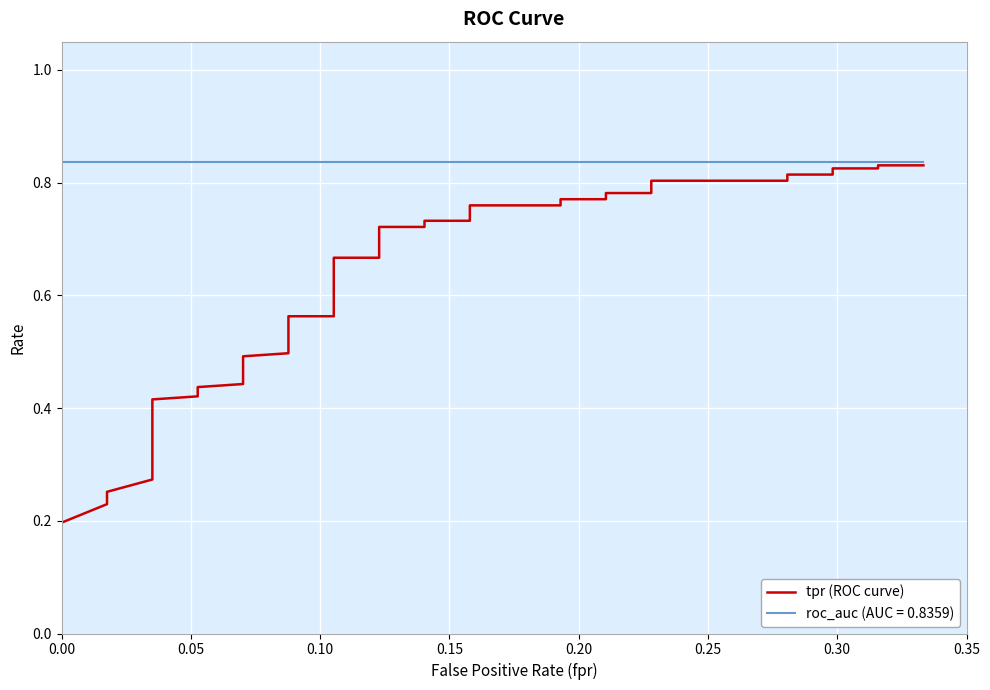

What is the difference between the second highest and minimum values?

0.6